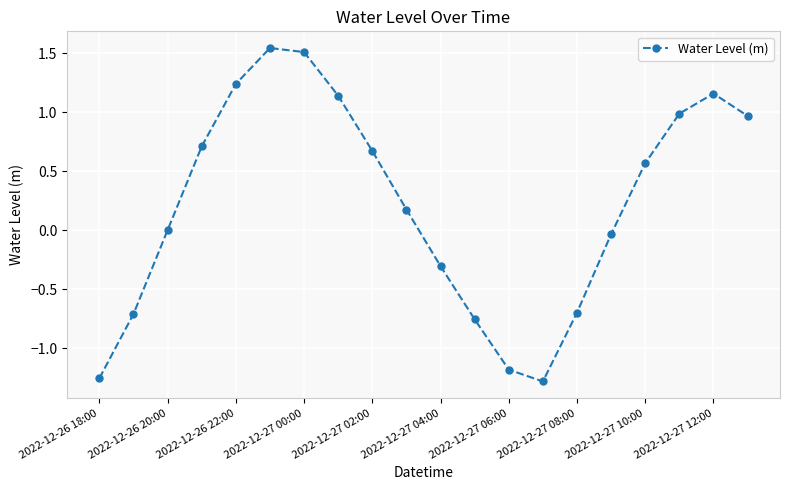

How many points are lower than both their immediate neighbors (excluding endpoints)?

1